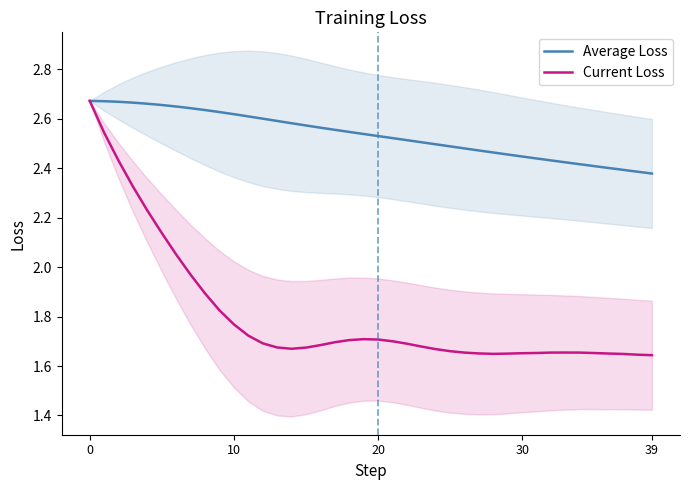

The value of Average Loss at 21 is 3.6. True or false?

False